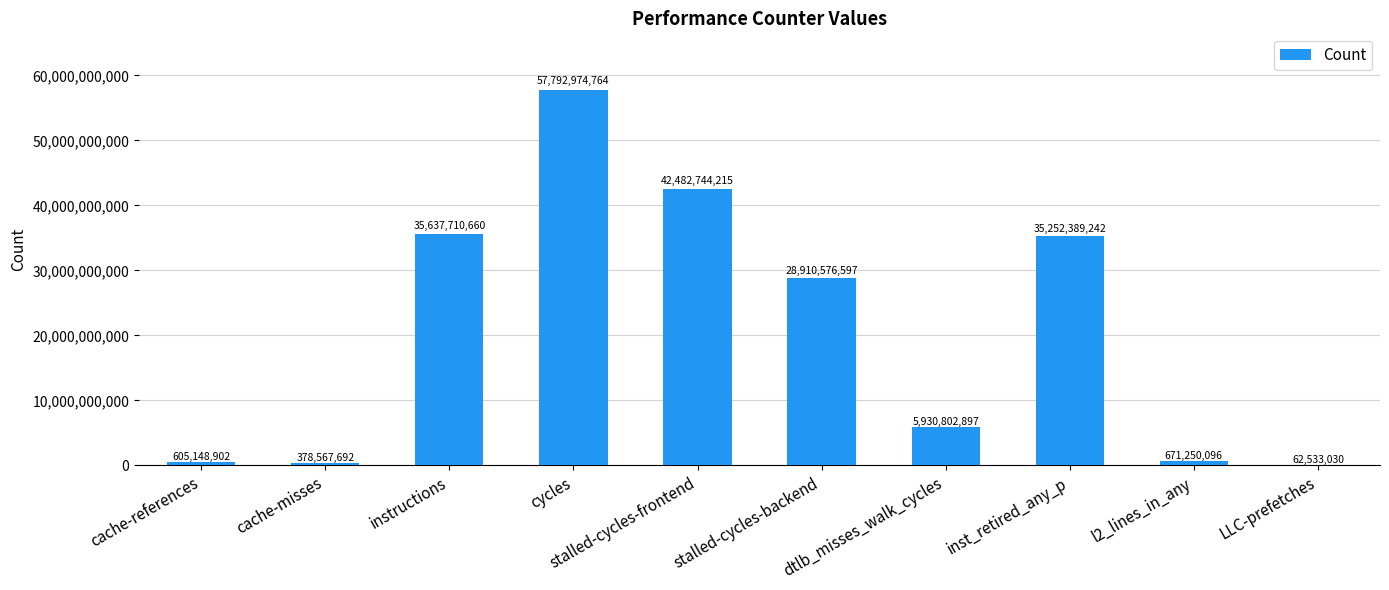

Between cycles and instructions, which is larger?

cycles